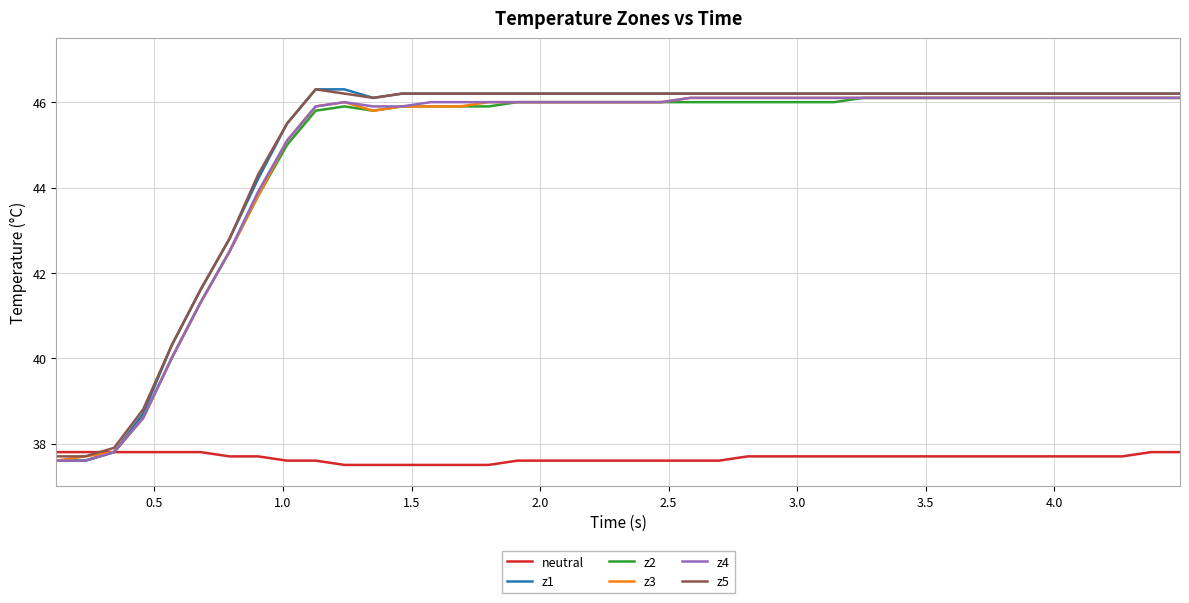

What is the maximum value for z4?

46.1